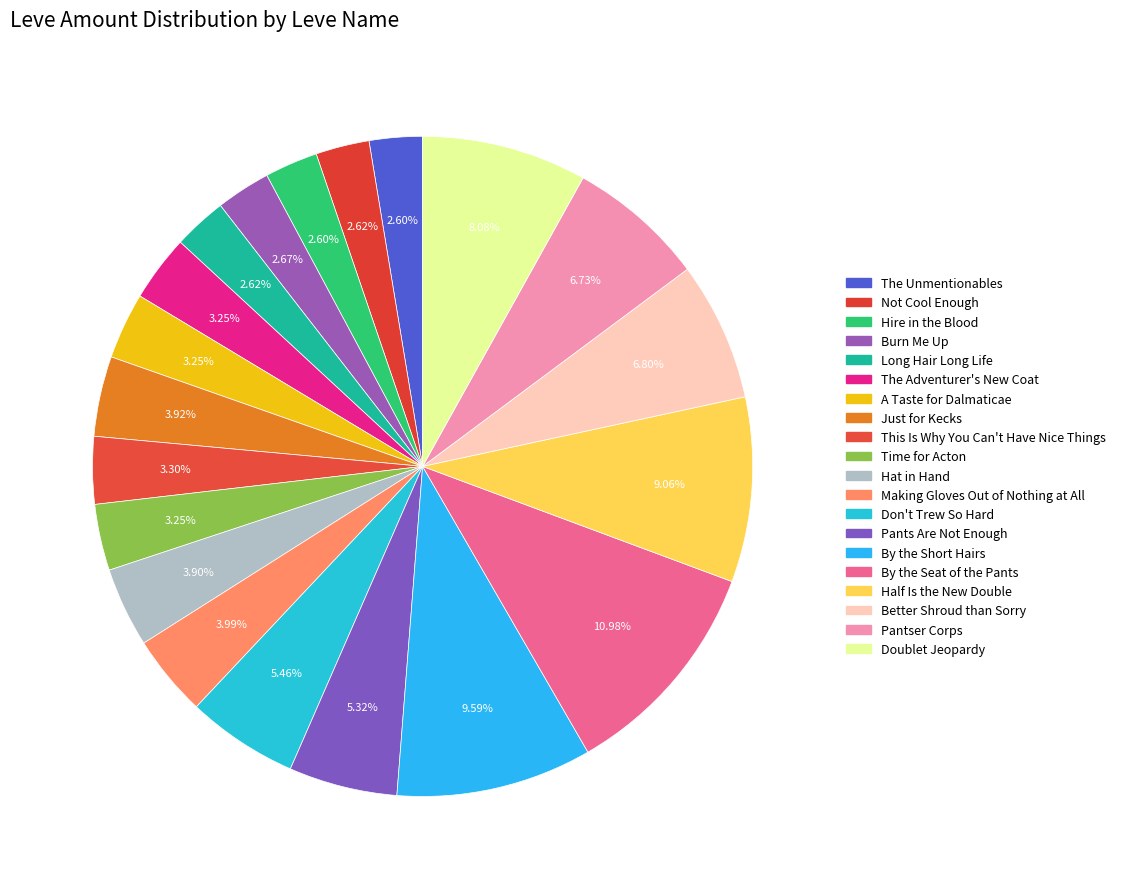

To the nearest percent, what percentage of the pie is The Unmentionables?

3%